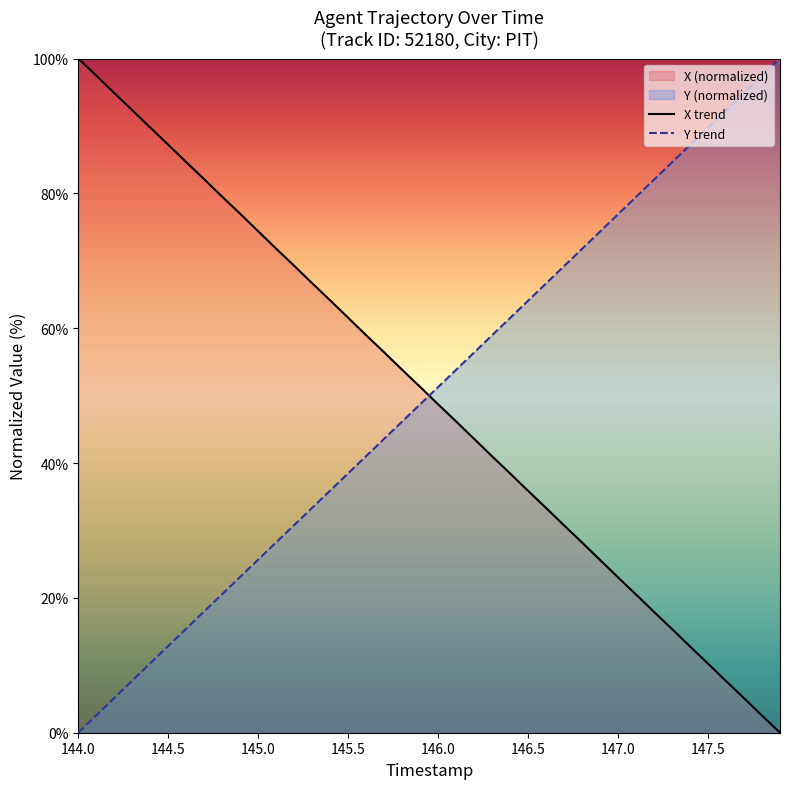

What value does the X trend series have at 147.5?

10.2